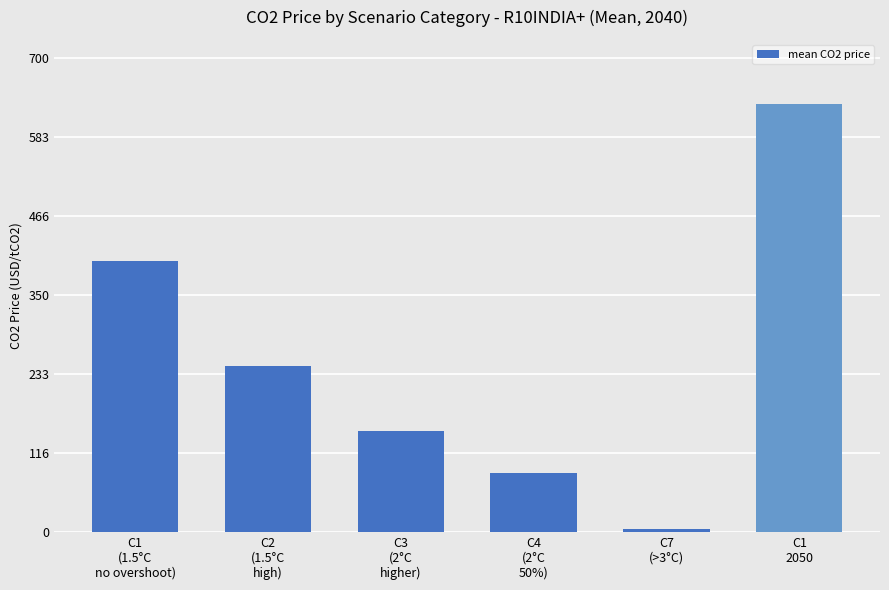

Is it true that the value at C1
(1.5°C
no overshoot) is 657.5?

False